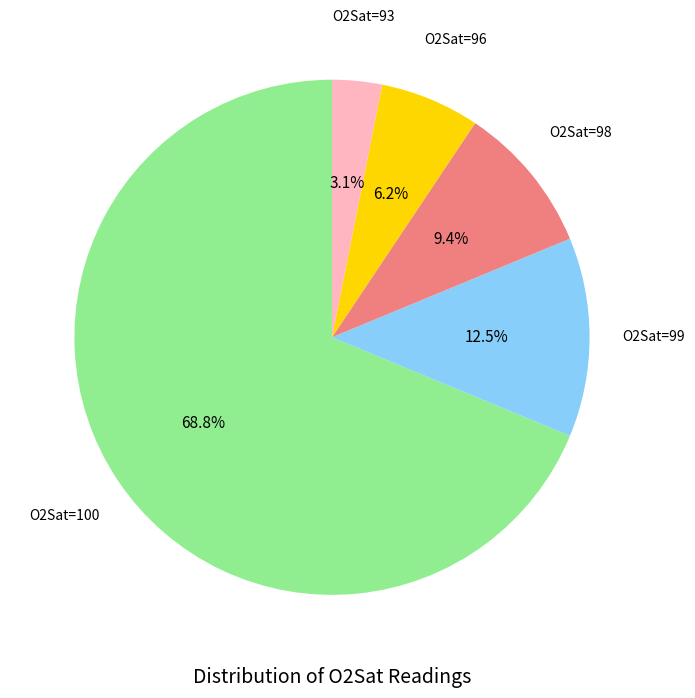

Is there a majority slice in this chart?

Yes